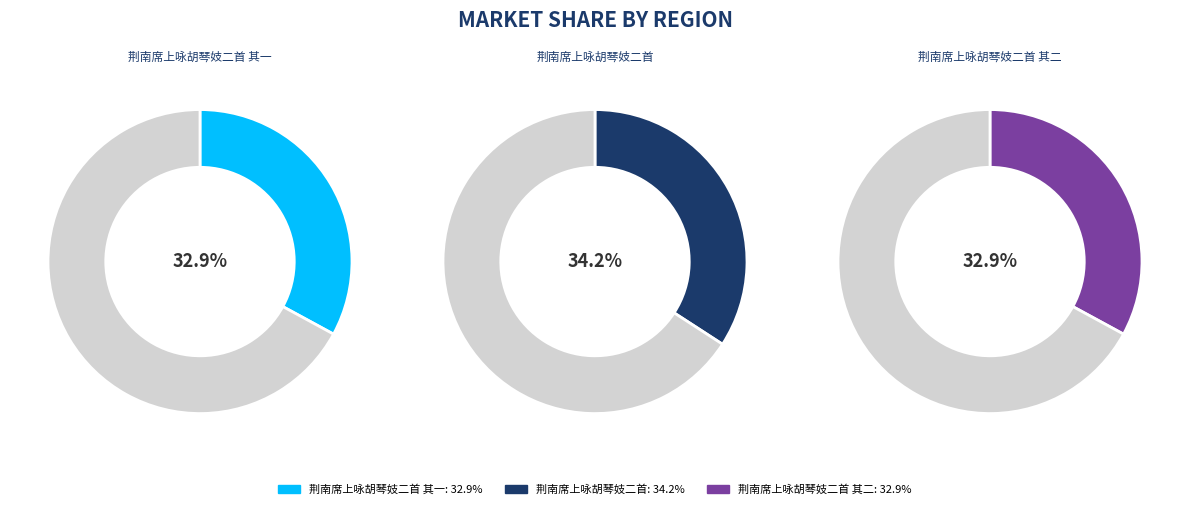

Rank the categories by value from lowest to highest.

荆南席上咏胡琴妓二首 其一, 荆南席上咏胡琴妓二首 其二, 荆南席上咏胡琴妓二首